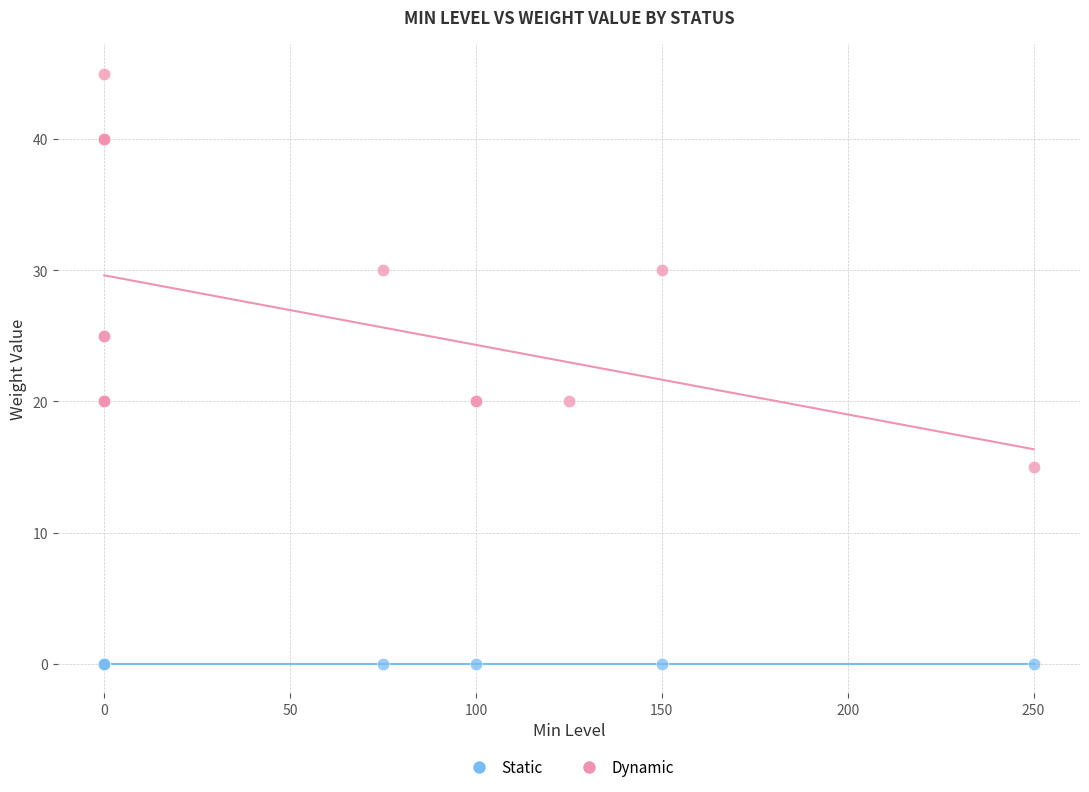

Which series contains the lowest Y value?

Static